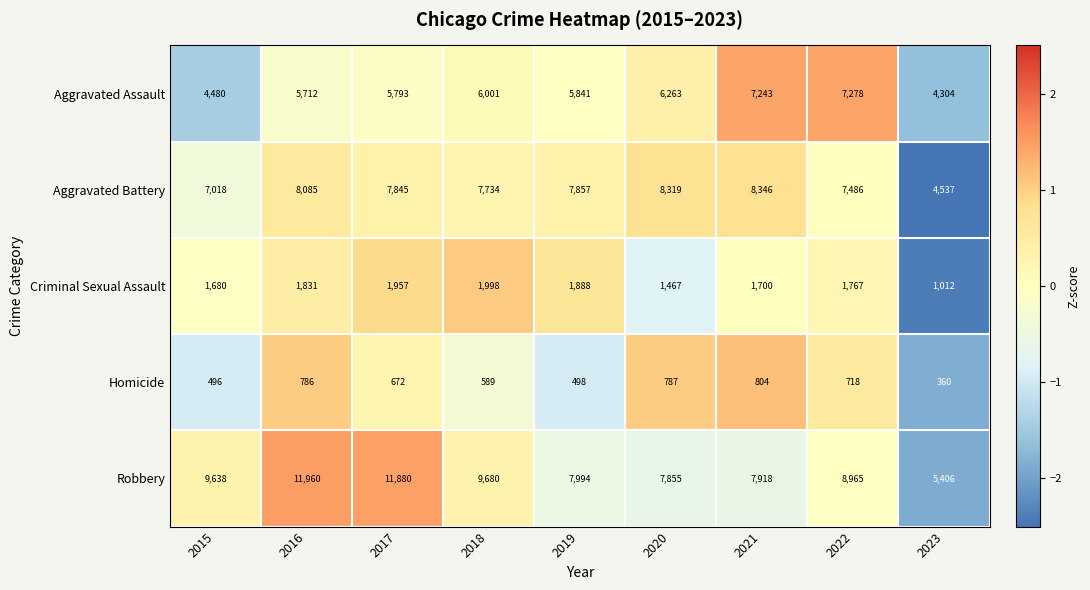

What value does the Criminal Sexual Assault series have at 2018, to the nearest 100?

2000